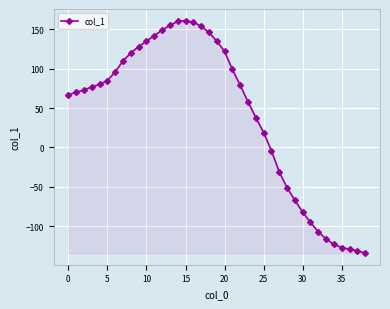

What is the difference between the maximum and minimum values?

295